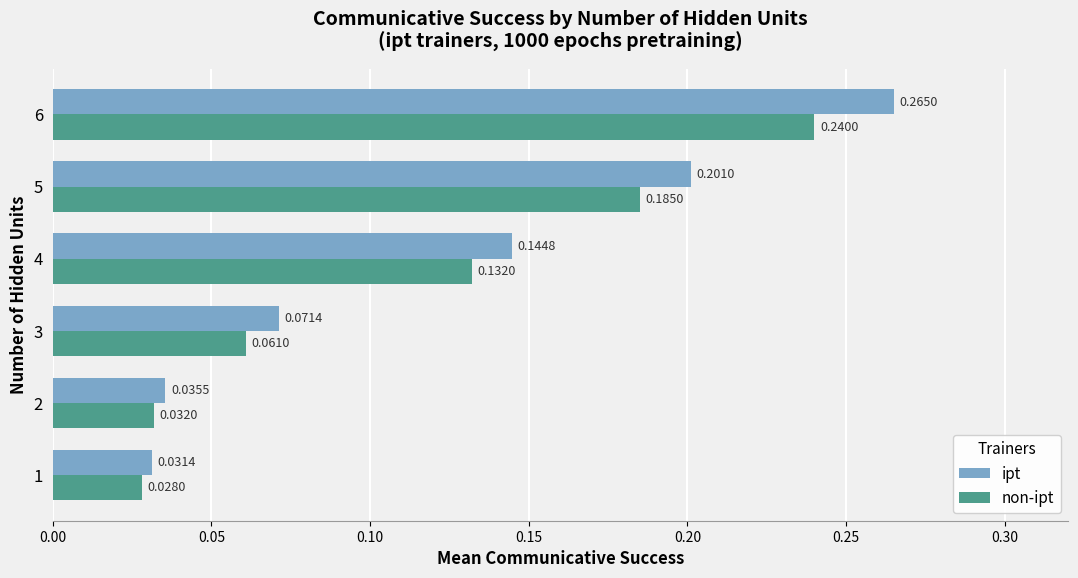

List the series in order of their peak value, highest first.

ipt, non-ipt